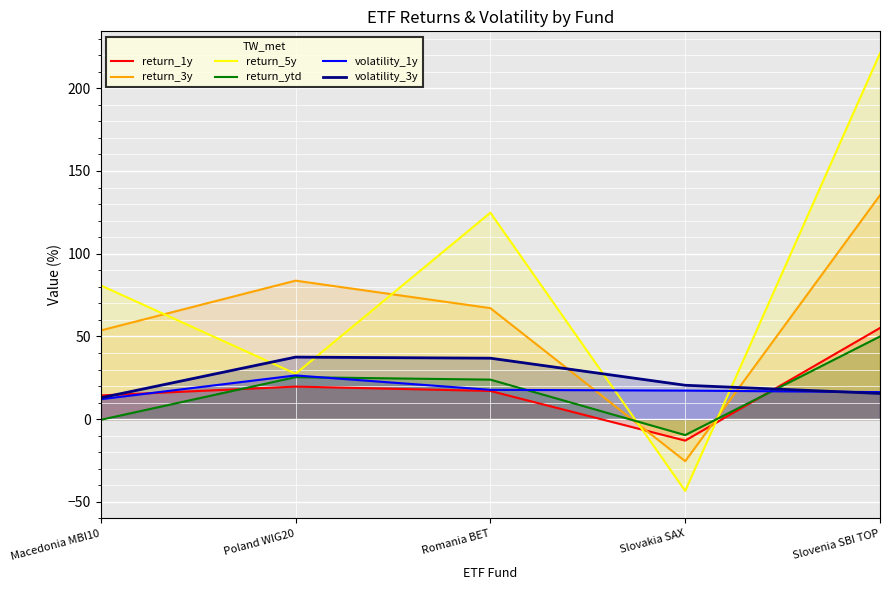

How many negative values does the return_1y series have?

1